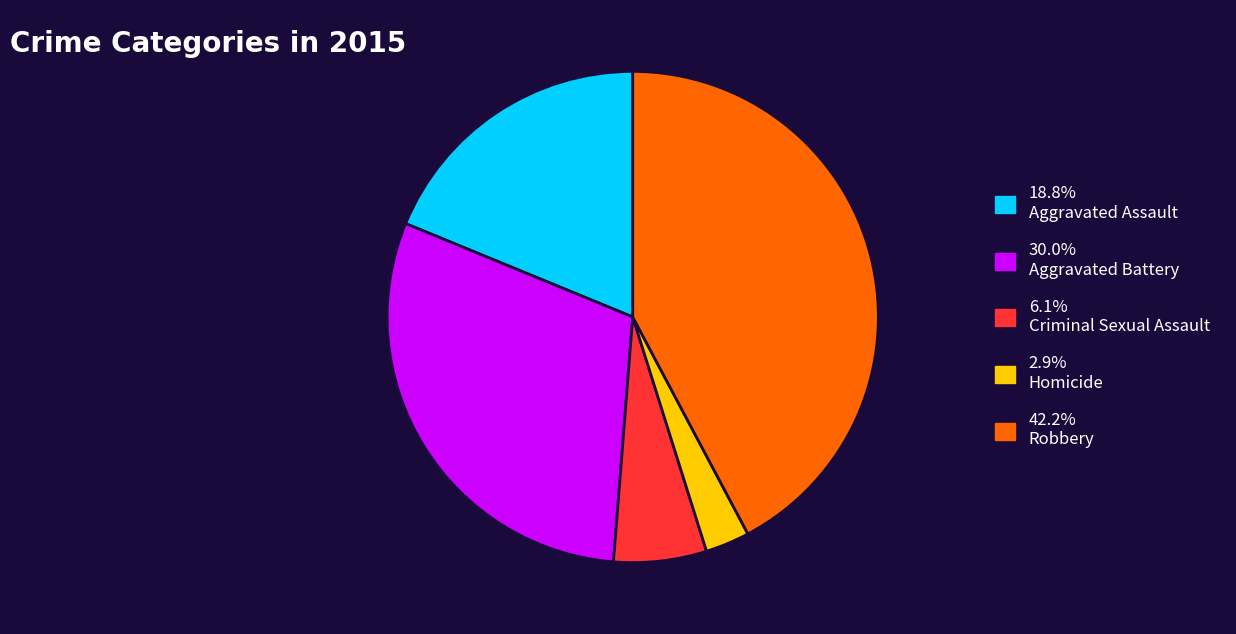

Combined, do 2.9% Homicide and 42.2% Robbery account for over 50%?

No